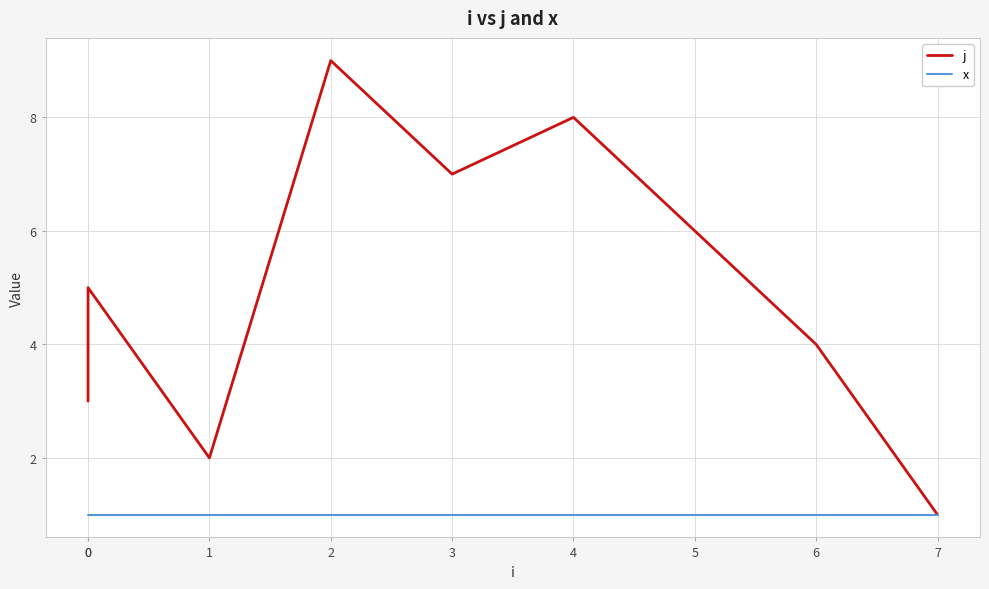

Count the number of data series in this chart.

2